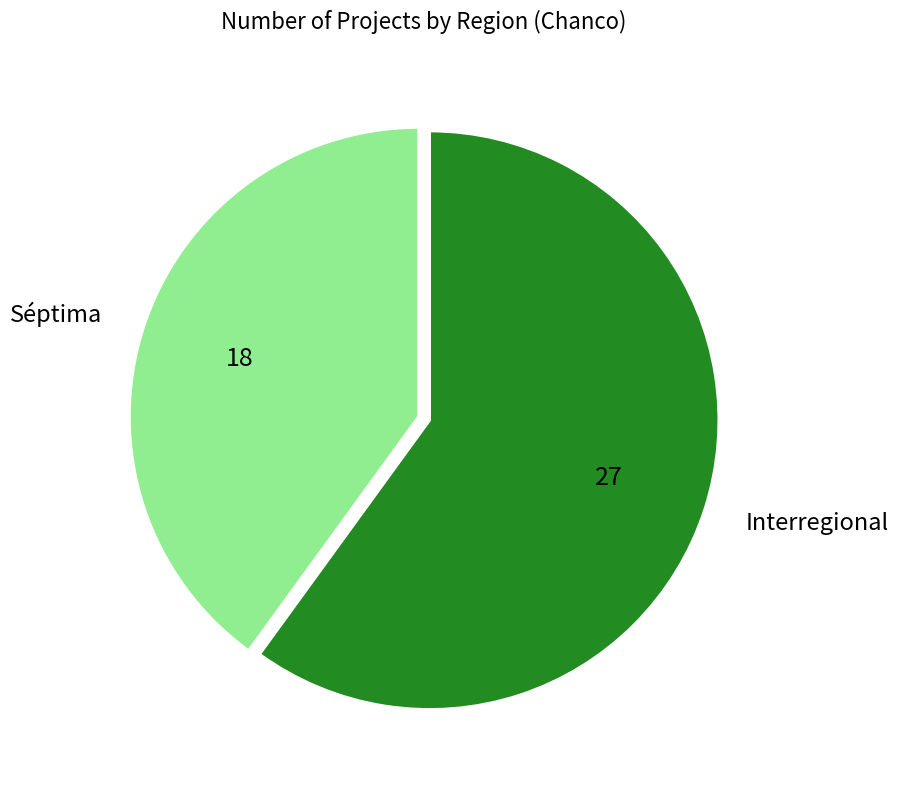

Rank the categories by value from highest to lowest.

Interregional, Séptima